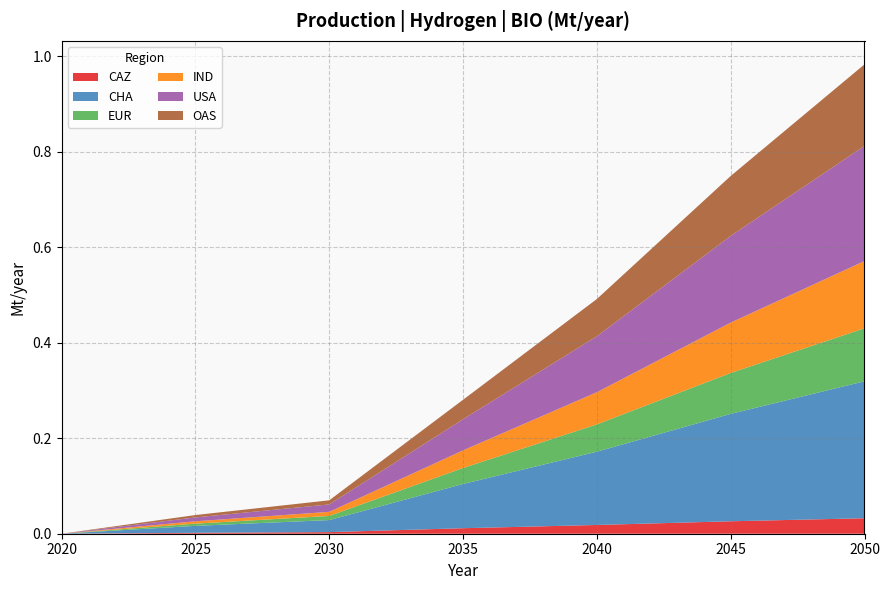

Reading right to left, list all the values displayed in this chart.

CAZ: 2050=0.0	2045=0.0	2040=0.0	2035=0.0	2030=0.0	2025=0.0	2020=0.0
CHA: 2050=0.3	2045=0.2	2040=0.2	2035=0.1	2030=0.0	2025=0.0	2020=0.0
EUR: 2050=0.1	2045=0.1	2040=0.1	2035=0.0	2030=0.0	2025=0.0	2020=0.0
IND: 2050=0.1	2045=0.1	2040=0.1	2035=0.0	2030=0.0	2025=0.0	2020=0.0
USA: 2050=0.2	2045=0.2	2040=0.1	2035=0.1	2030=0.0	2025=0.0	2020=0.0
OAS: 2050=0.2	2045=0.1	2040=0.1	2035=0.0	2030=0.0	2025=0.0	2020=0.0